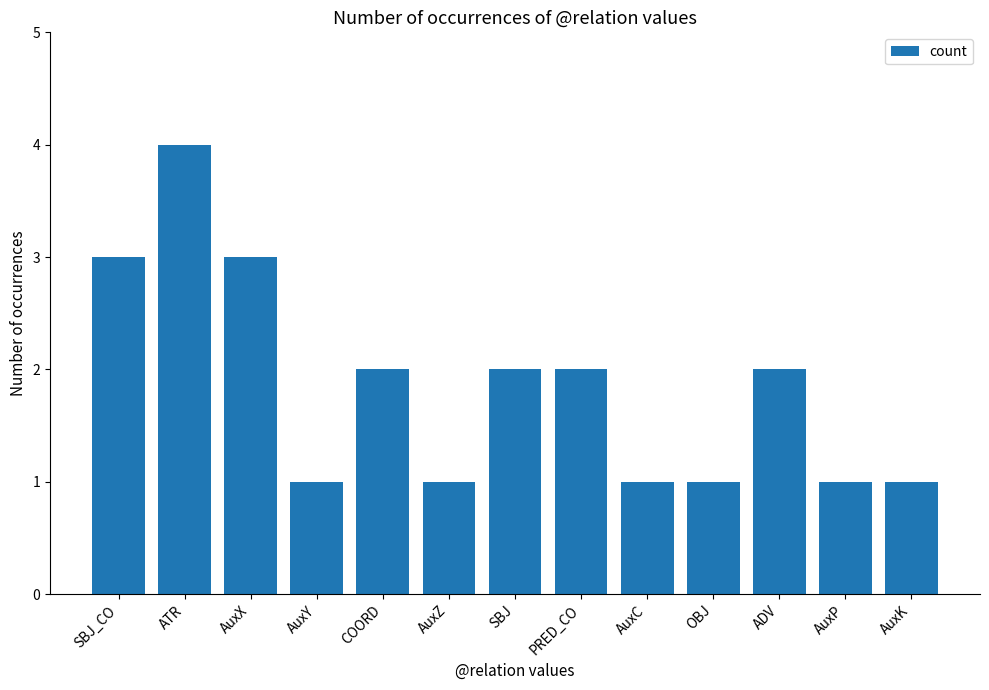

Does the chart contain any negative values?

No